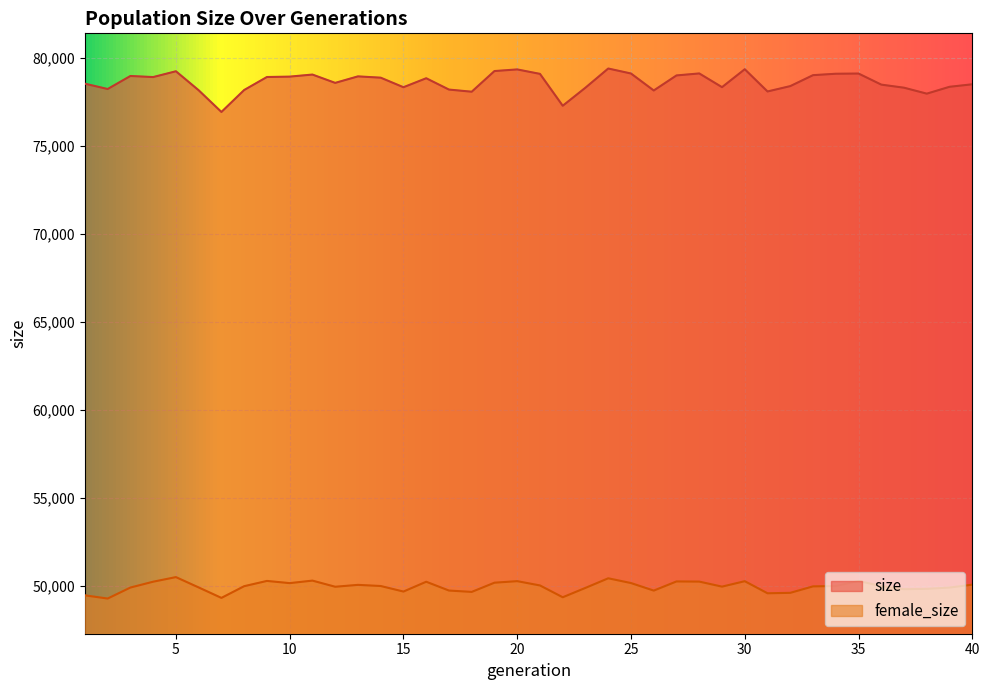

True or false: female_size and size intersect in this chart.

False